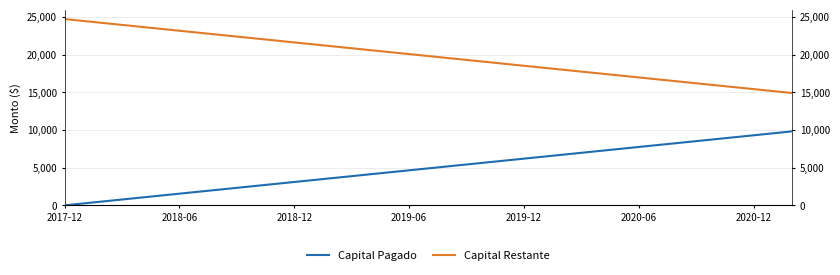

True or false: Capital Restante has a value of 14173.4 at 2018-06.

False